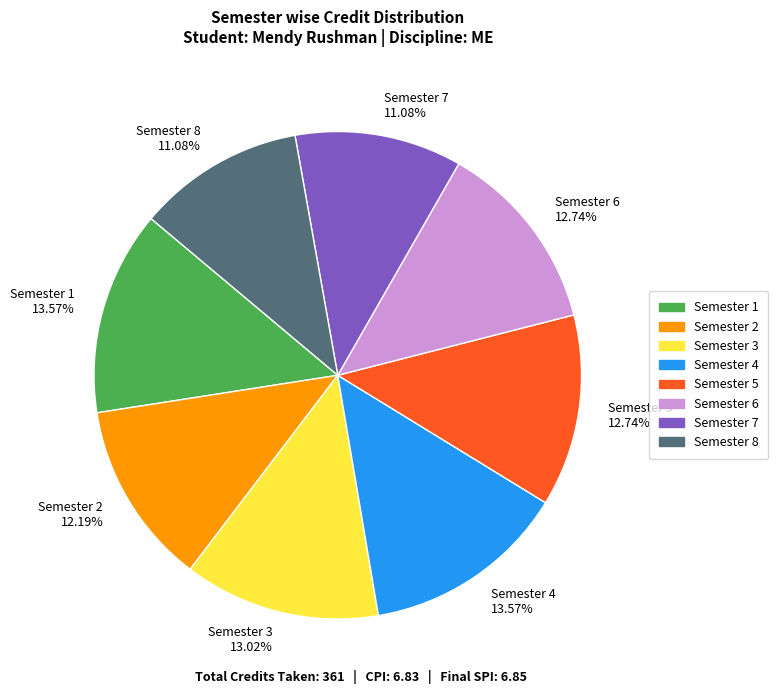

Is it true that Semester 7 is 20% of the pie?

False